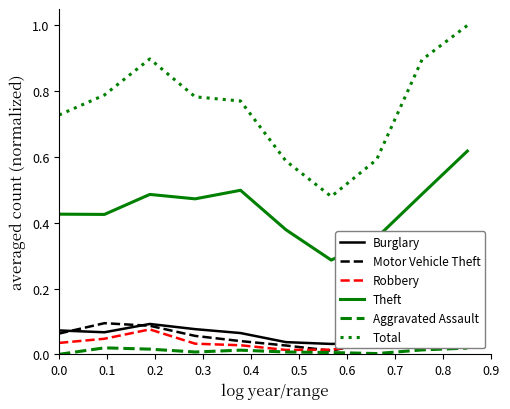

What is the average value of the Total series?

0.8